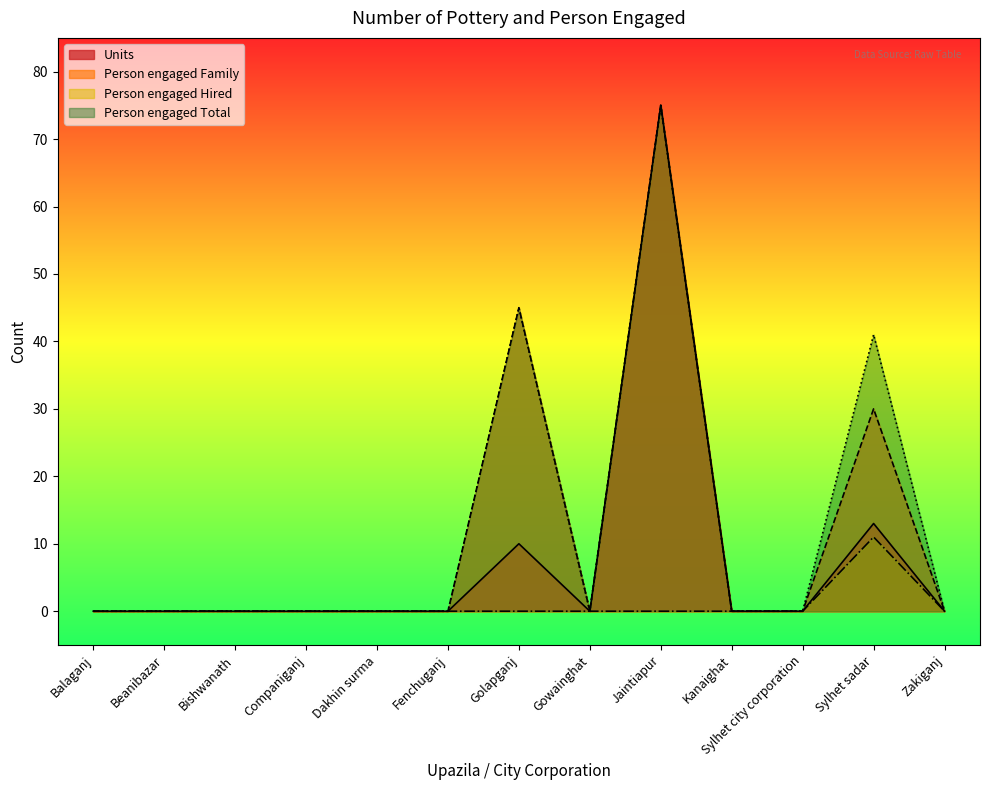

How many lines are shown in the chart?

4